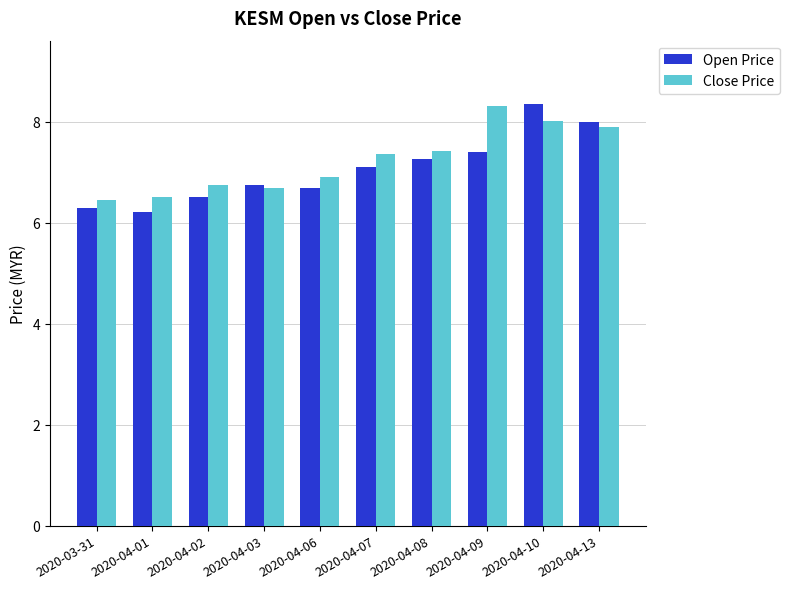

How many bars are there in total?

20